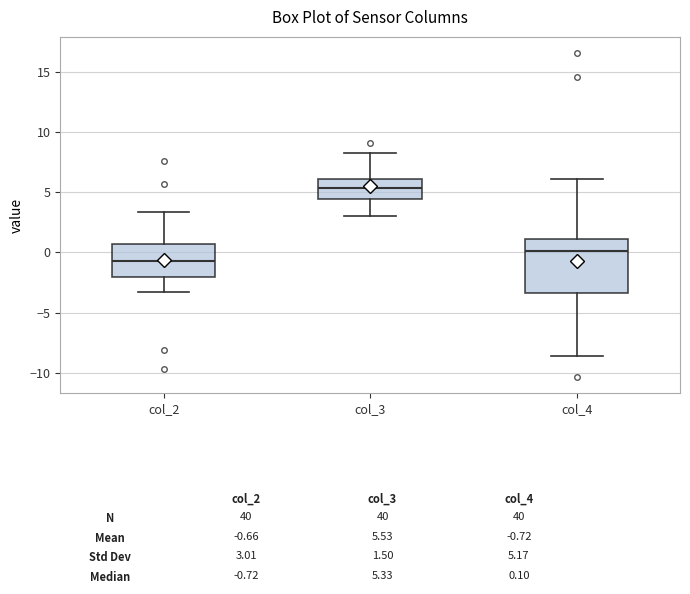

Which box is the tallest, from its lower edge to its upper edge?

col_4